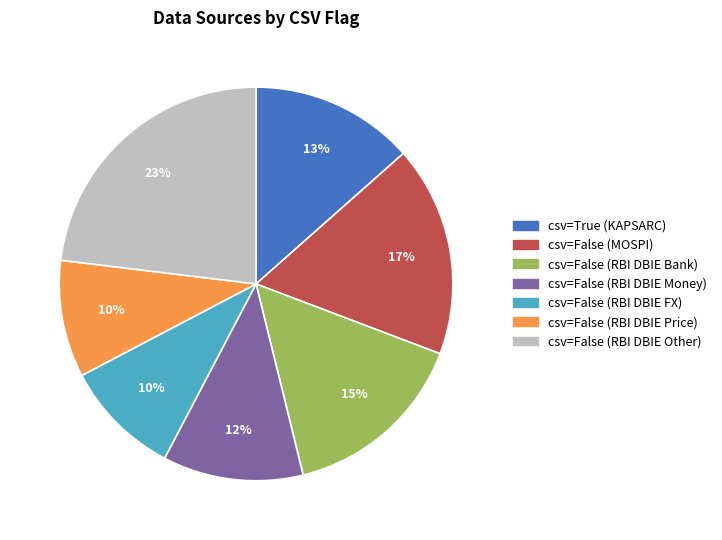

Is csv=False (MOSPI) the majority of the pie?

No